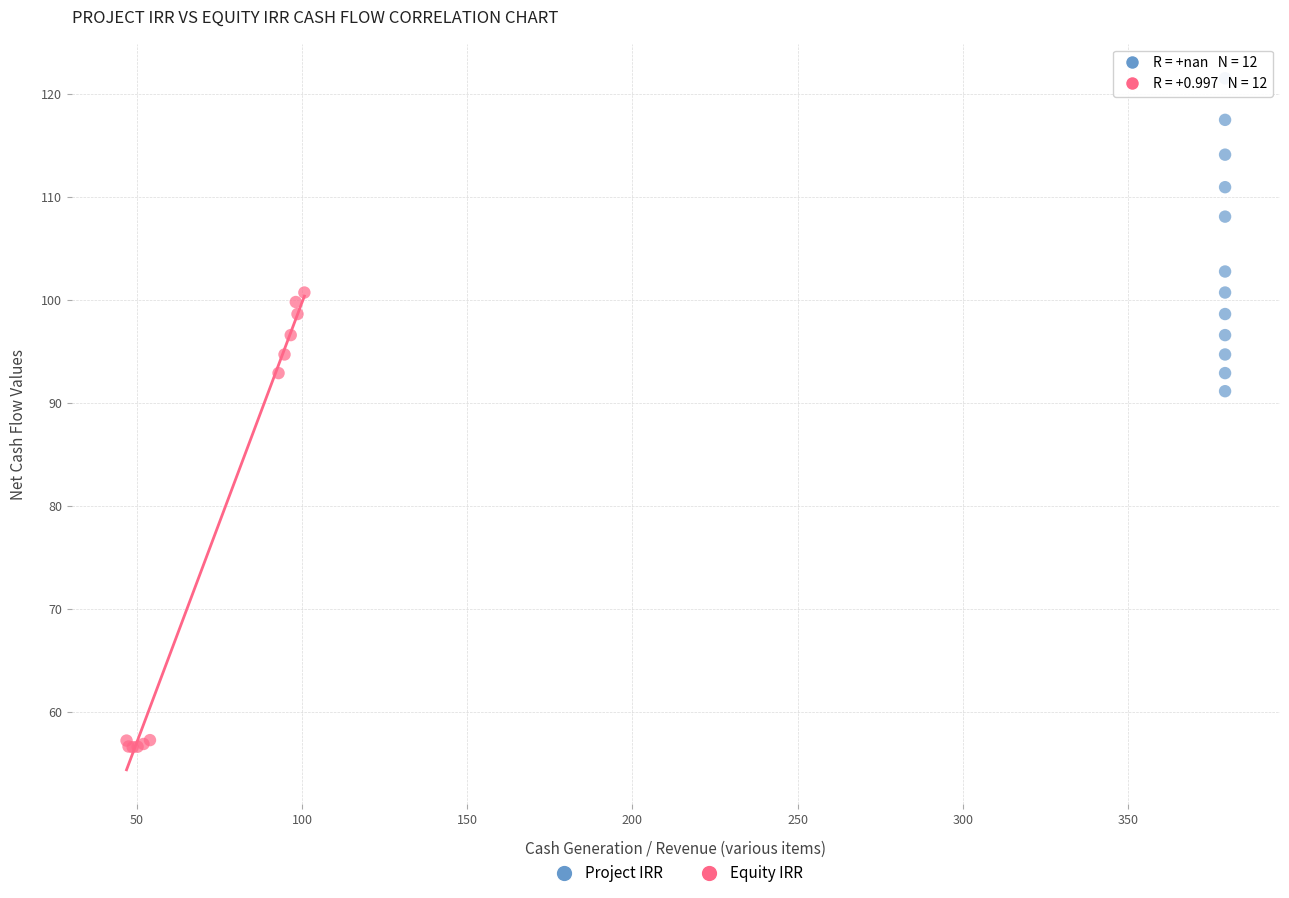

Which series has the largest Y range (max minus min)?

Equity IRR